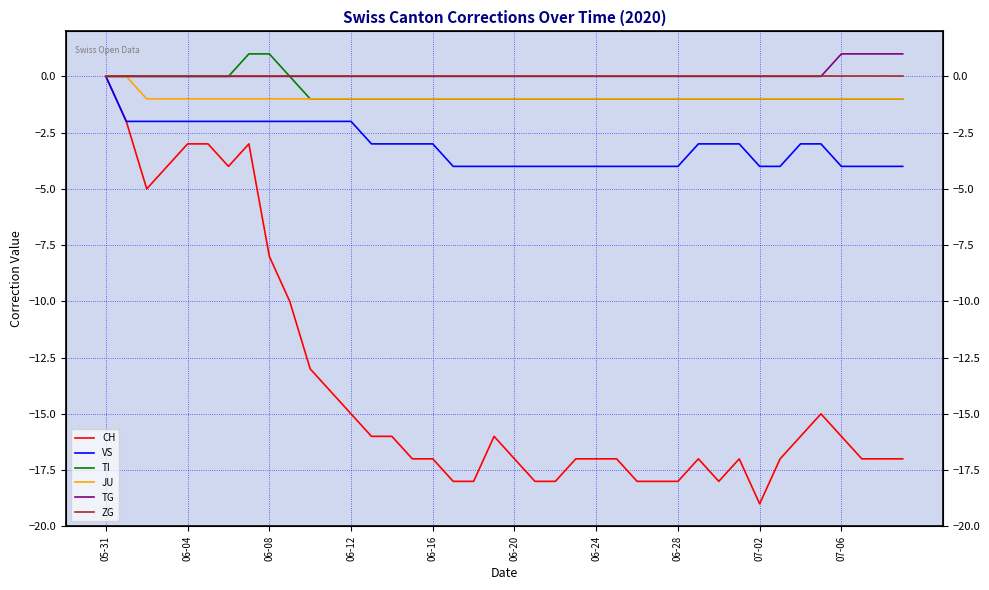

At how many categories does at least one series exceed -10?

40